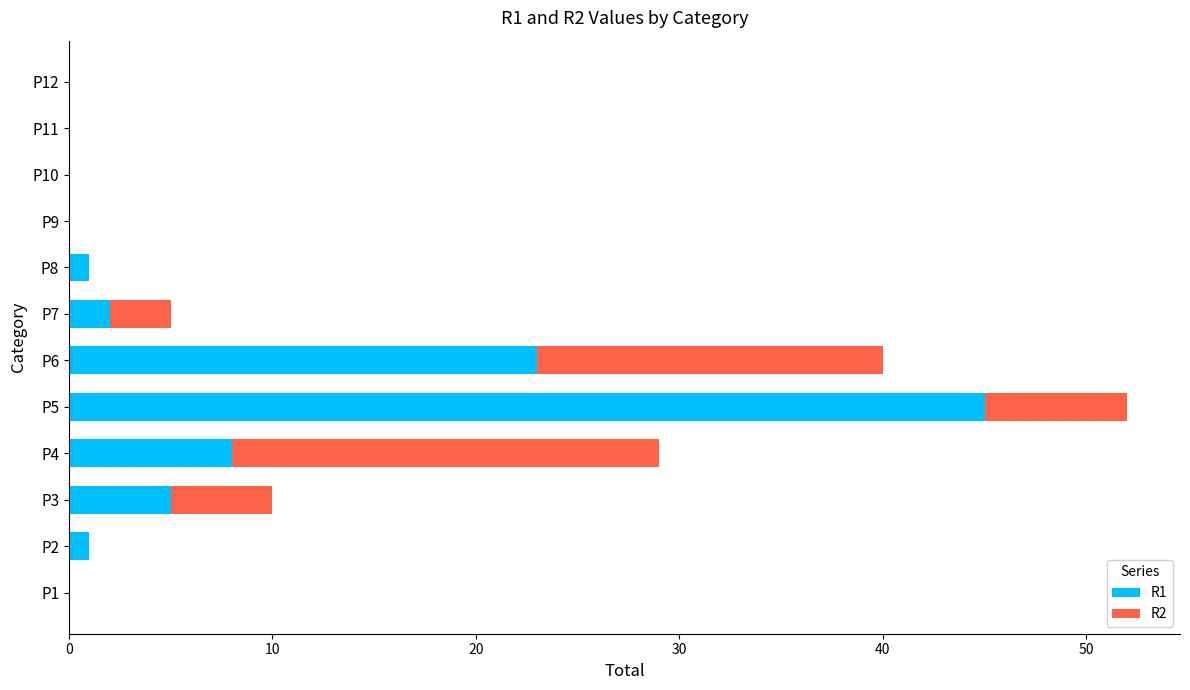

What is the total value across all series at P4?

29